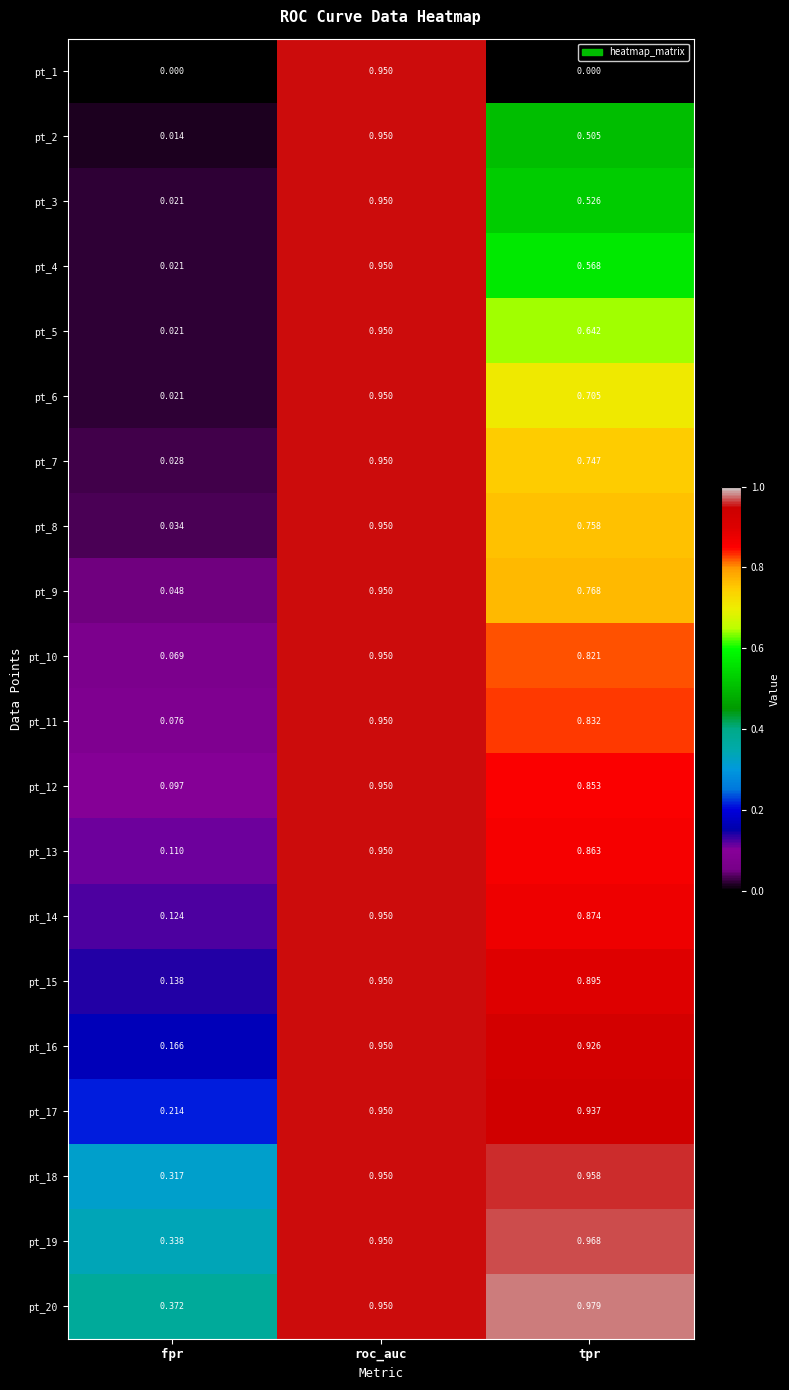

At which label is pt_5 closest to 0?

fpr